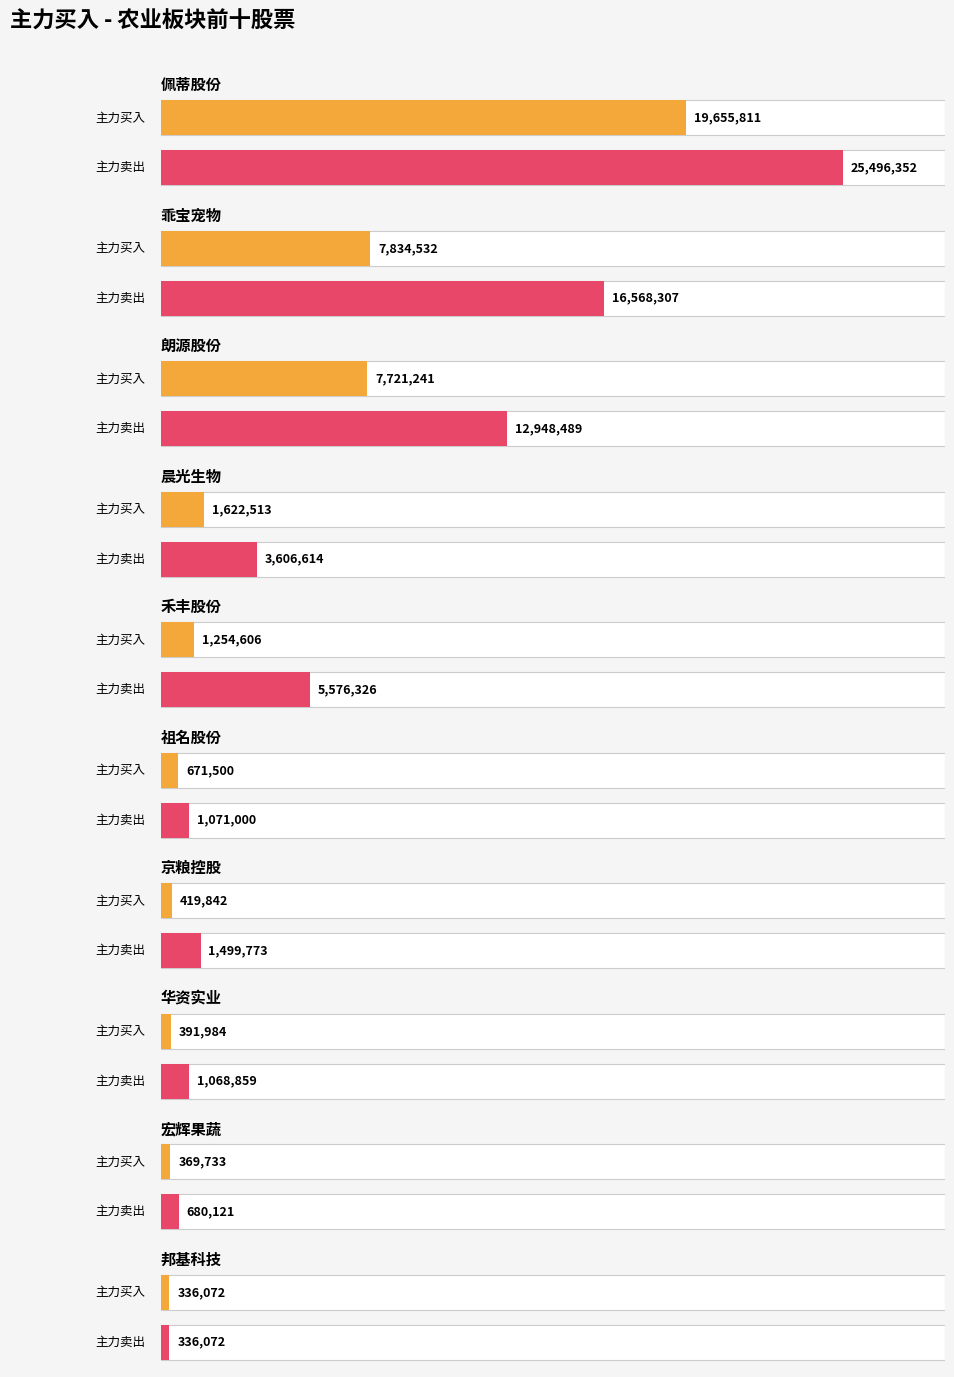

Is it true that 净额 equals 611520 at 华资实业?

False